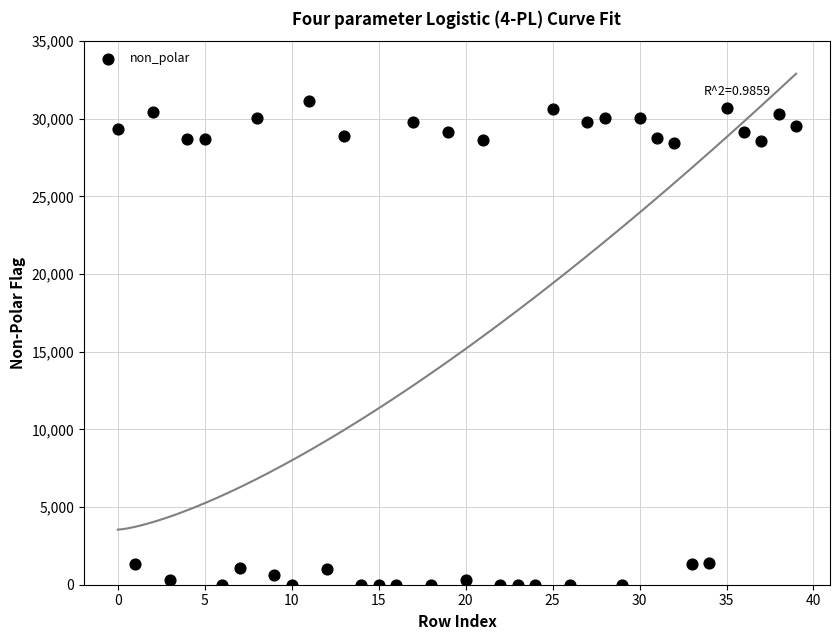

What is the range of Y values (max minus min)?

31159.7